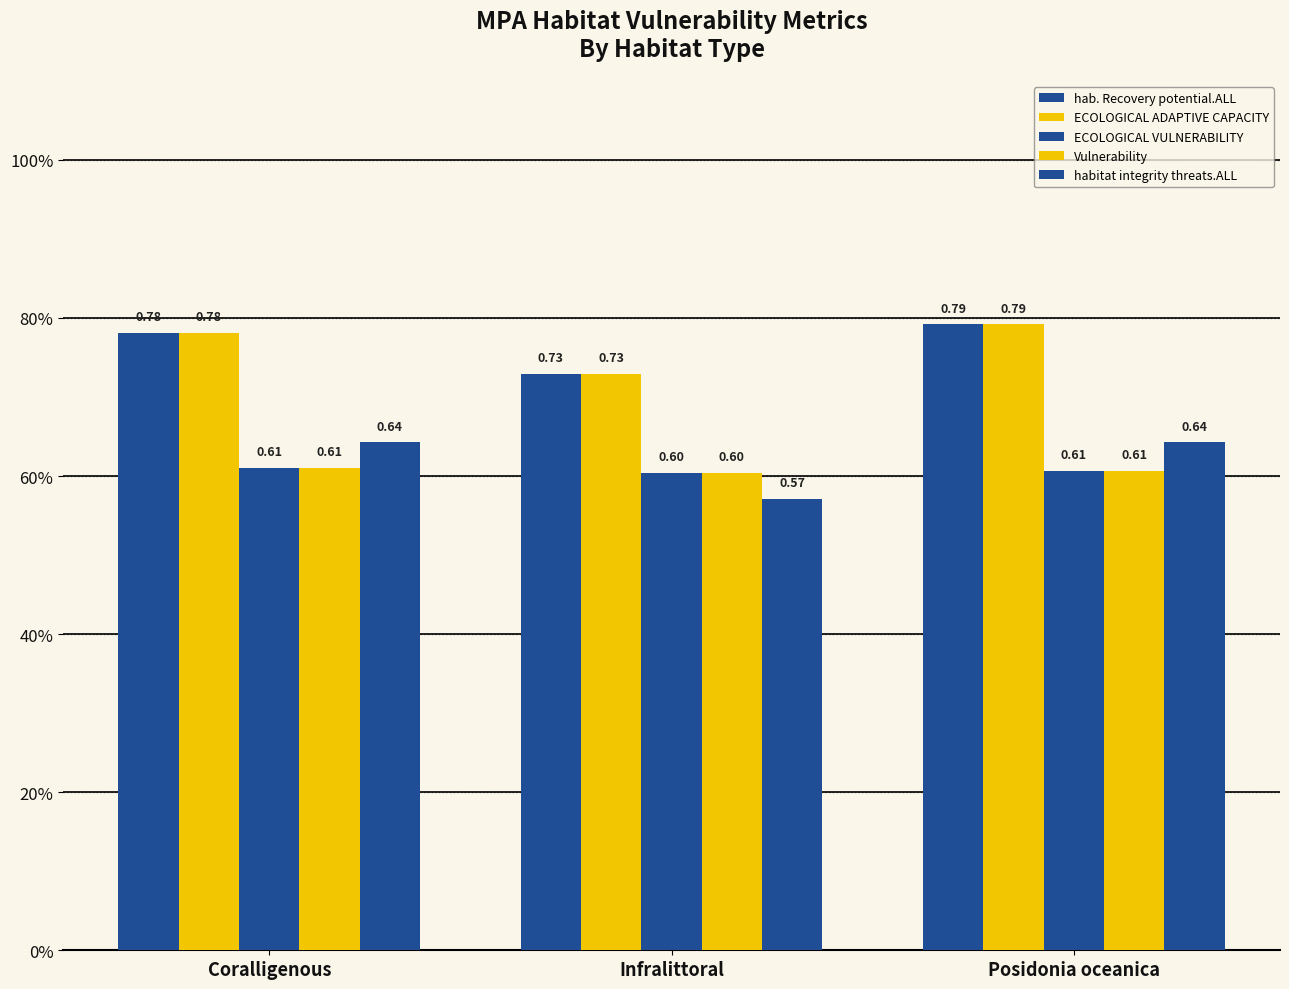

Does the chart contain any negative values?

No